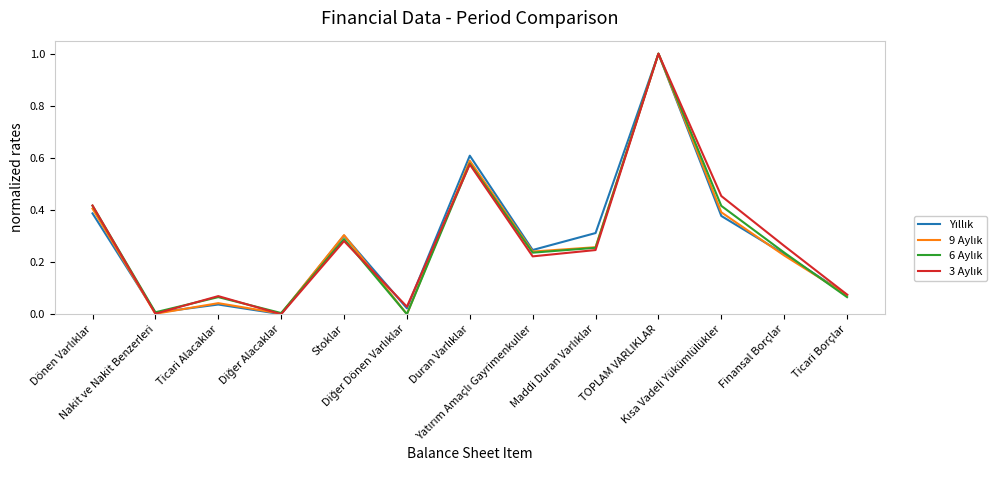

How many lines are shown in the chart?

4